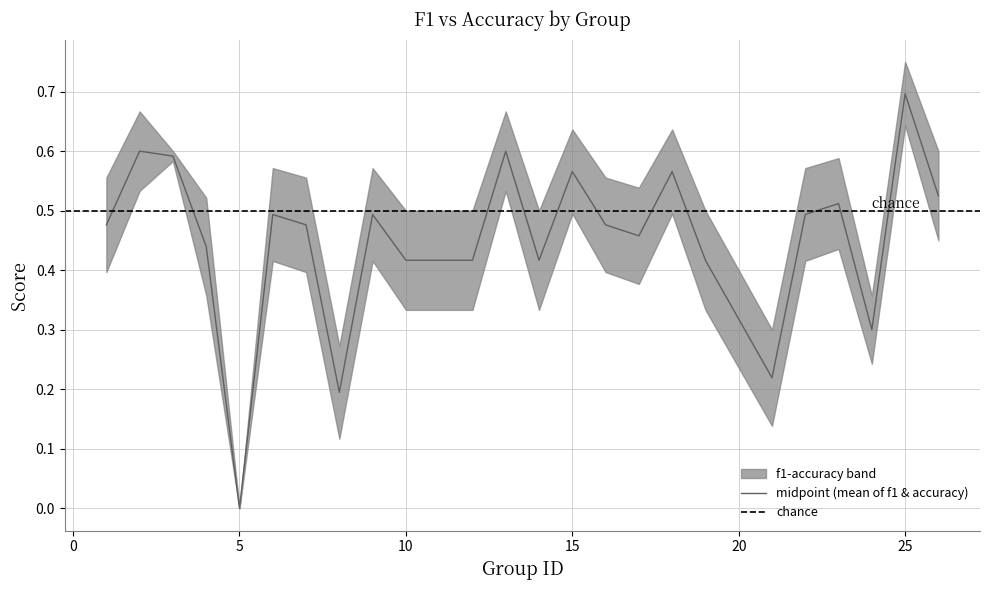

What is the change in value from 2 to 24?

-0.3